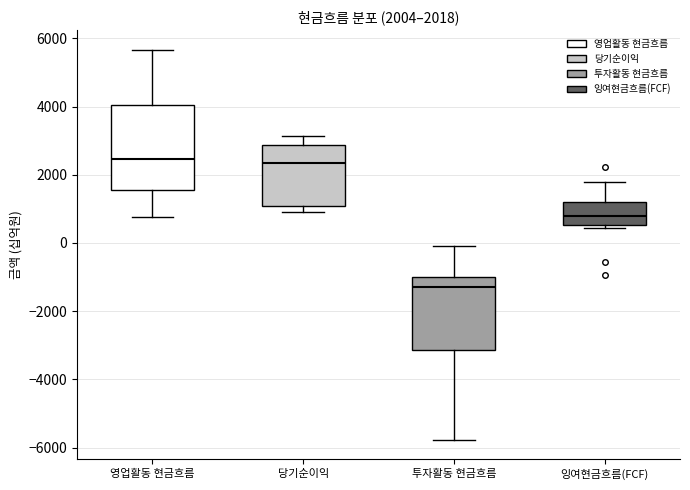

Which box's median line is the lowest?

투자활동 현금흐름